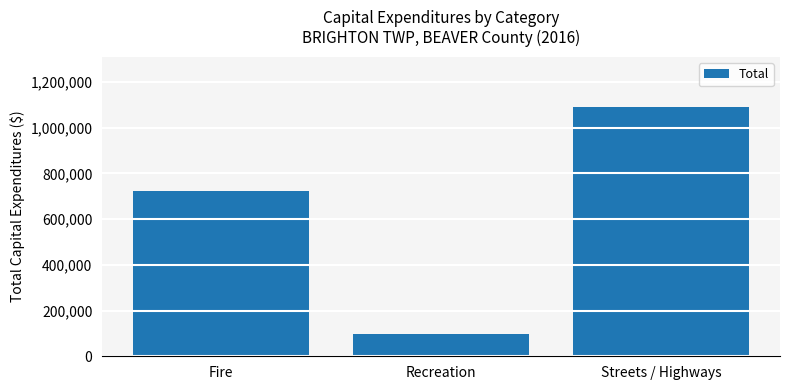

What is the change in value from Recreation to Streets / Highways?

+994417